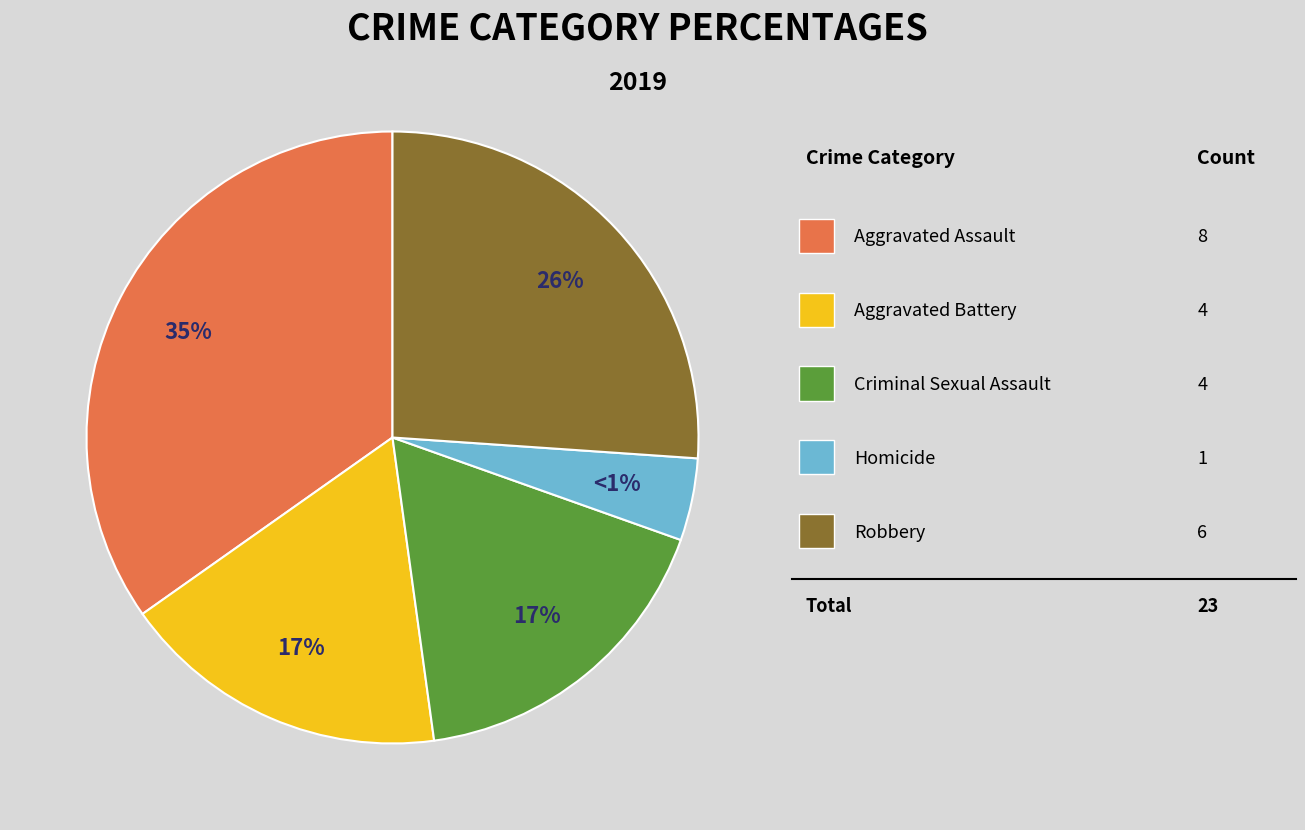

How many slices are in this pie chart?

5